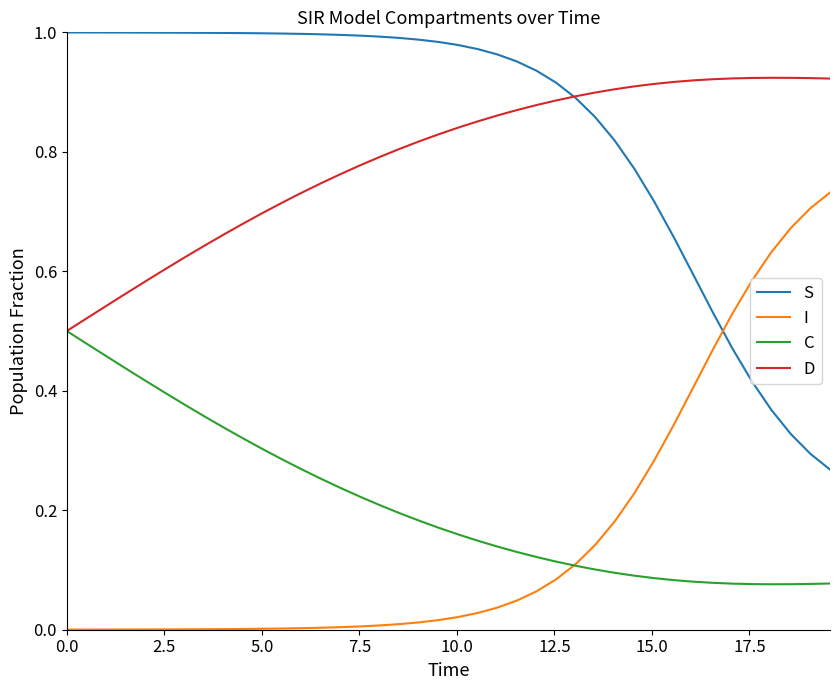

How many lines are shown in the chart?

4